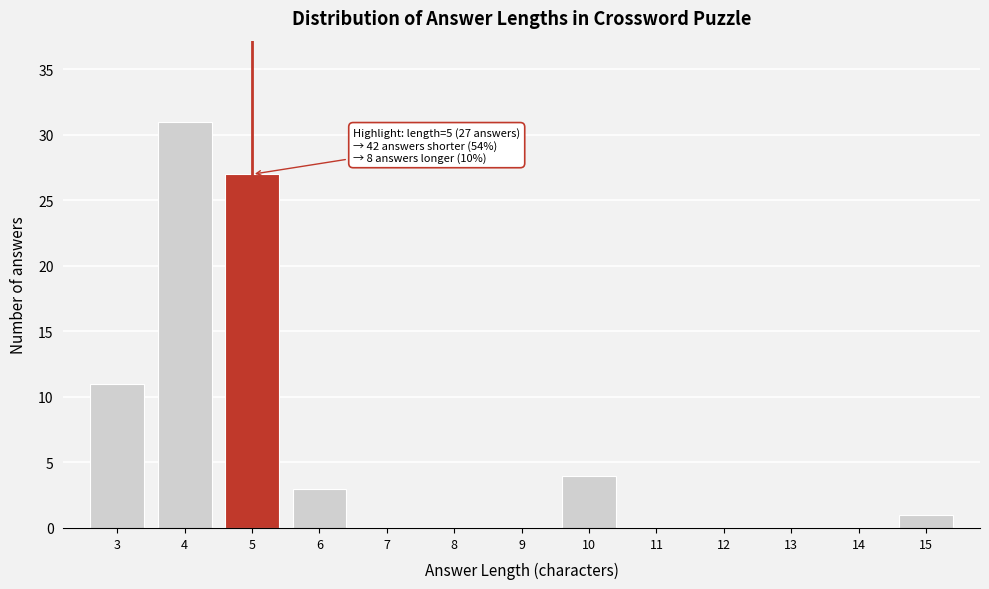

Which range on the x-axis has the tallest bar?

3.5 to 4.5